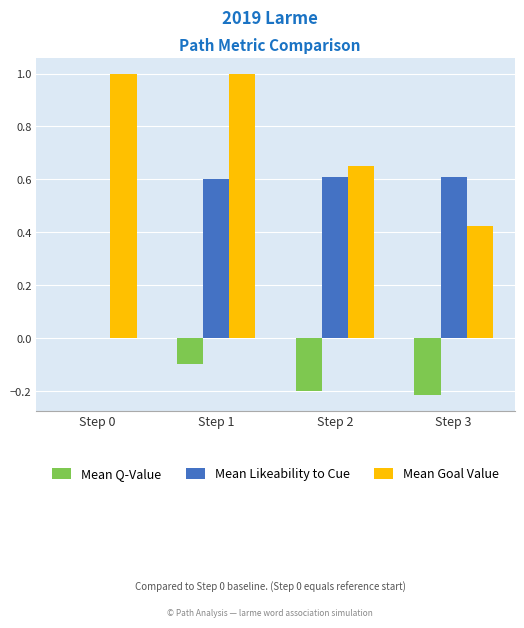

What is the total value across all series at Step 3?

0.8